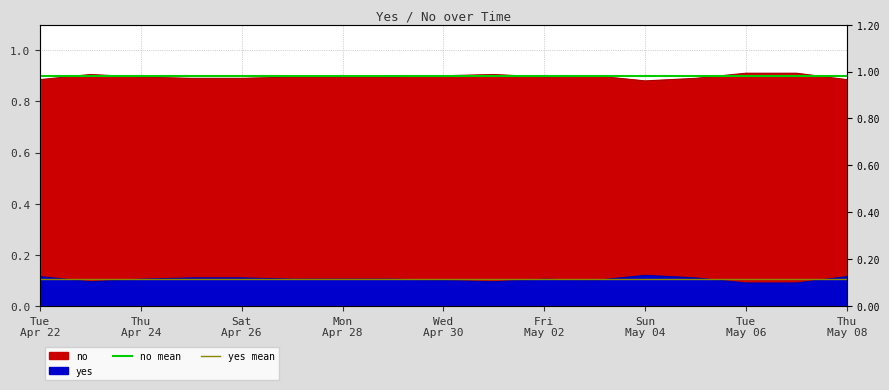

What is the total value across all series at Thu
Apr 24?

1.0